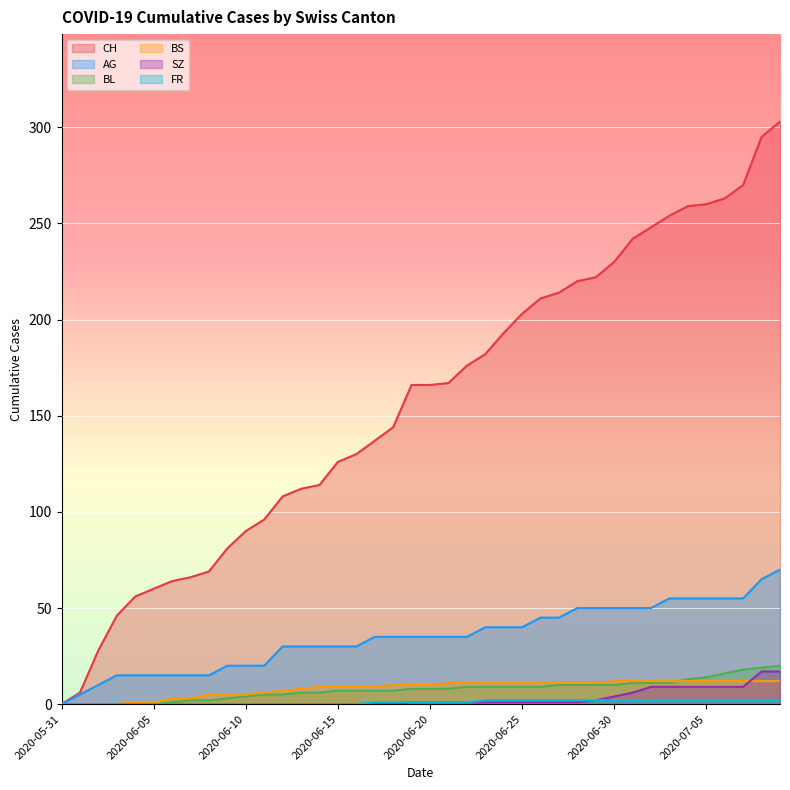

True or false: SZ and CH intersect in this chart.

False